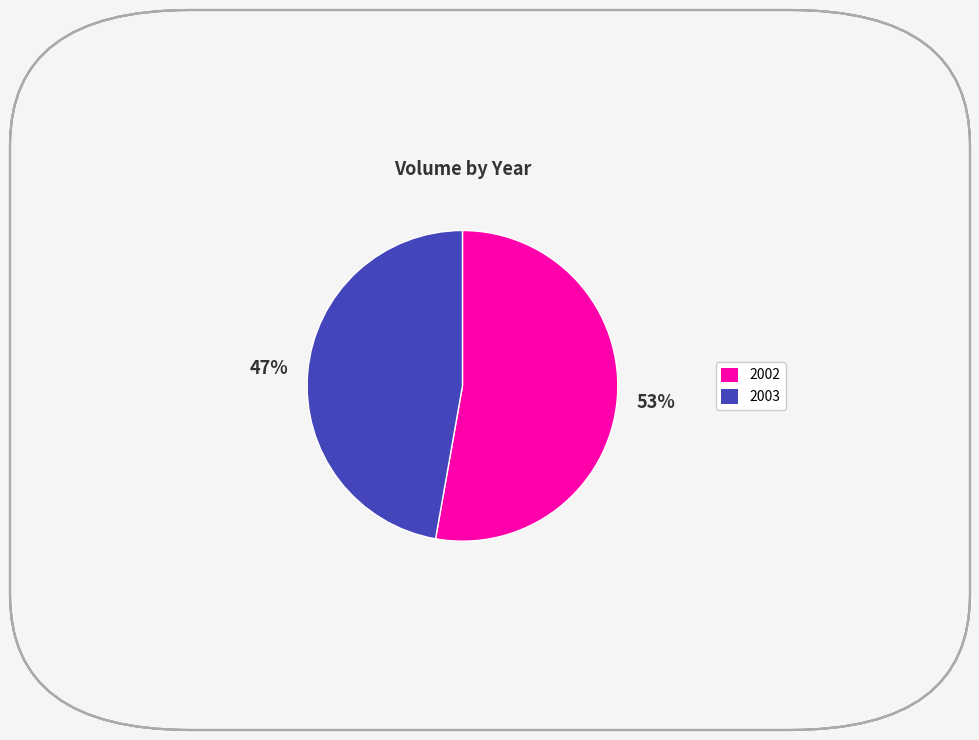

Is there any slice that represents more than half of the pie?

Yes